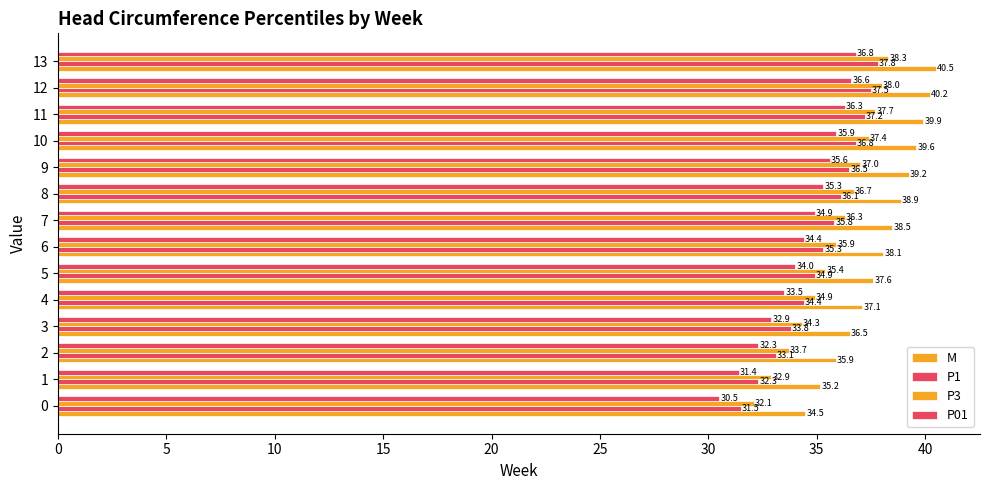

Count the number of categories in the chart.

14